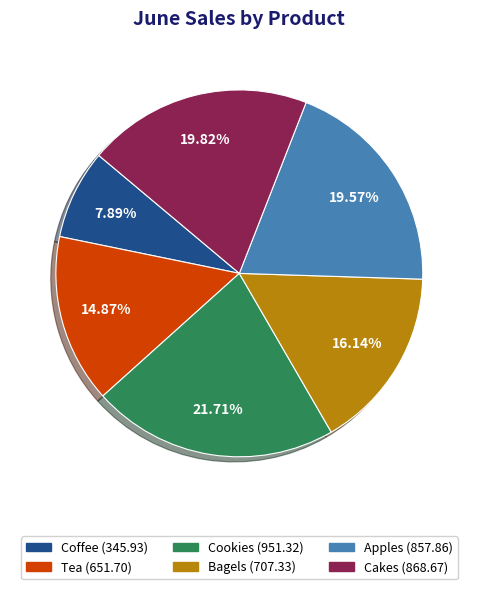

To the nearest percent, what is the average slice percentage?

17%